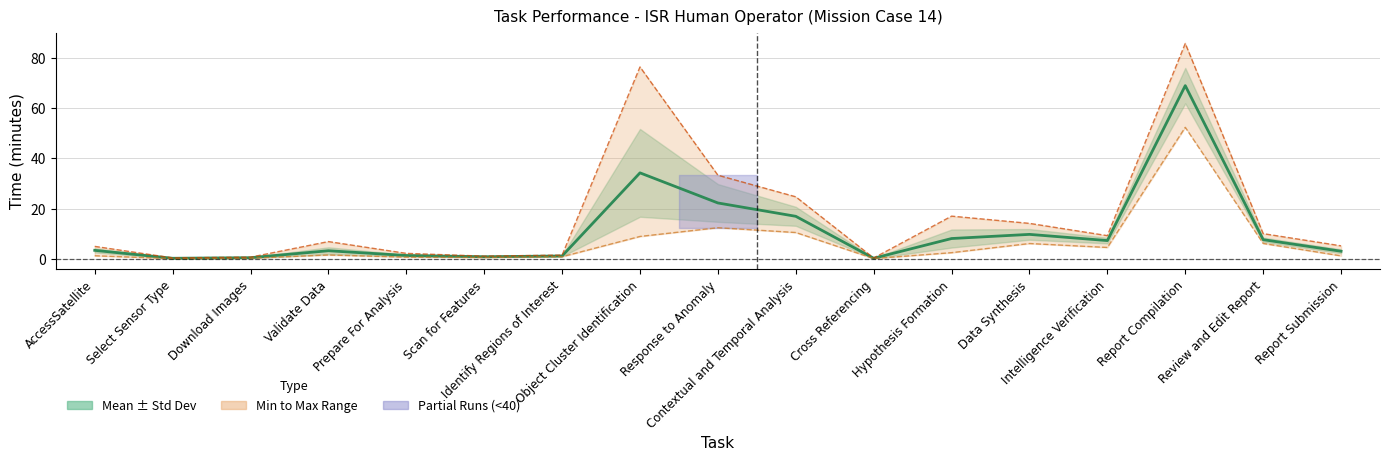

At how many categories does at least one series exceed 8?

8